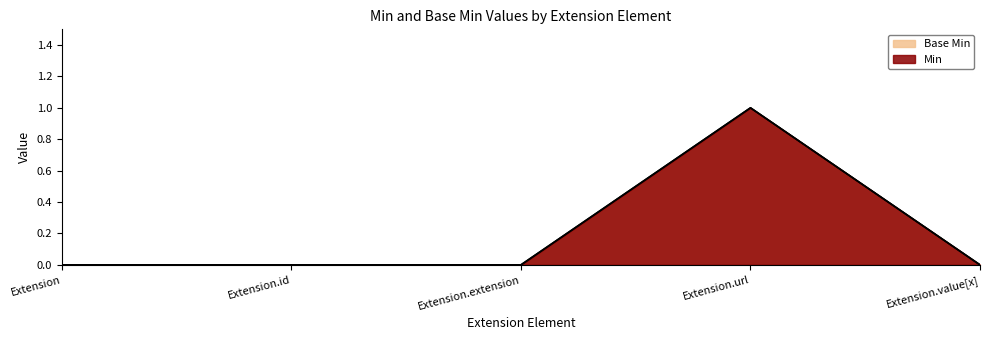

How many values in the Min series exceed 0?

1